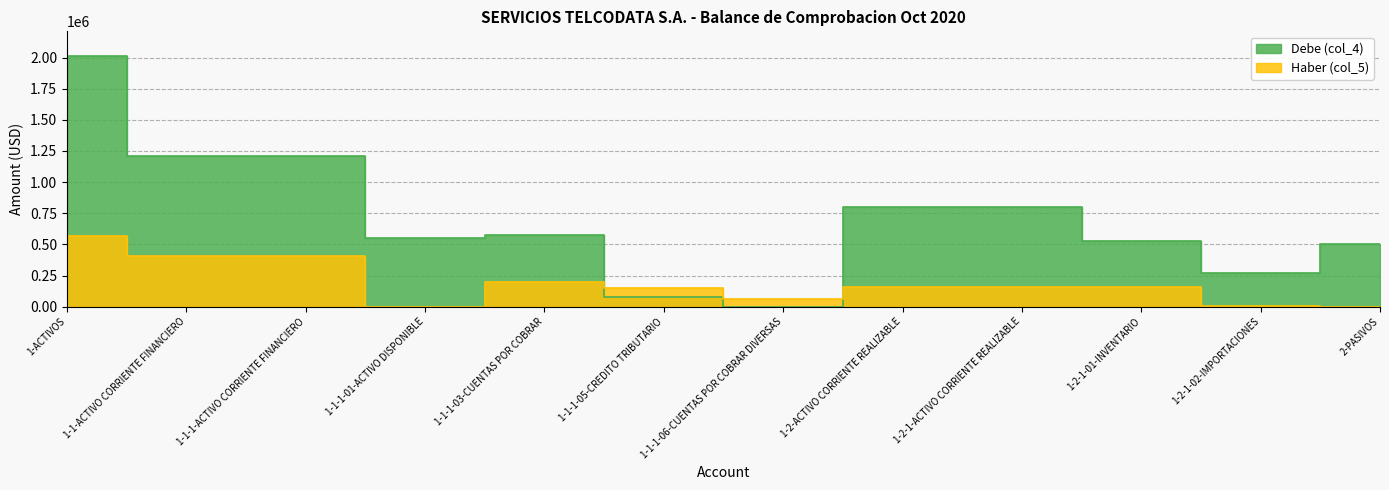

How many lines are shown in the chart?

2